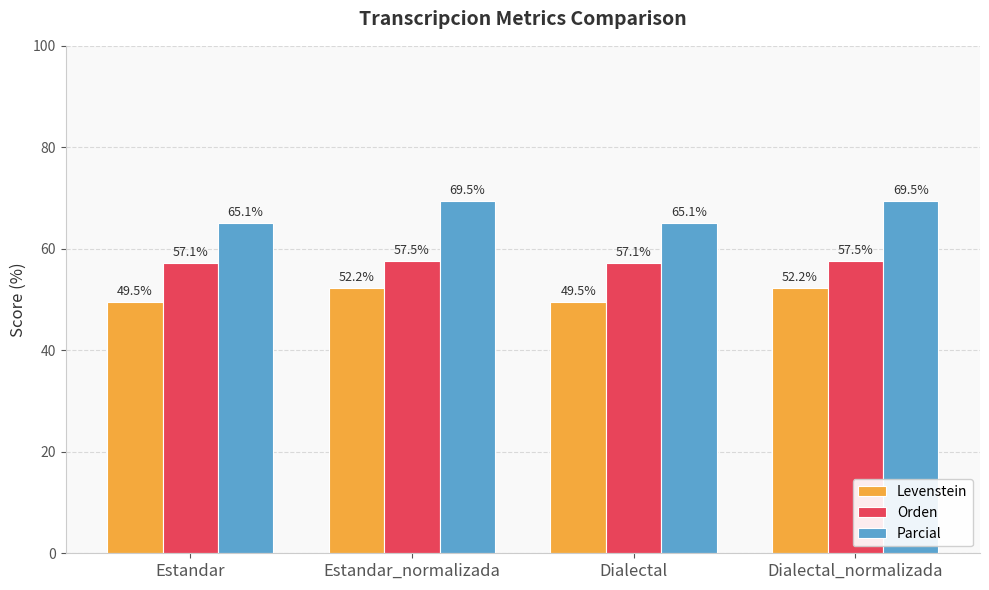

Which series has the widest spread of values?

Parcial